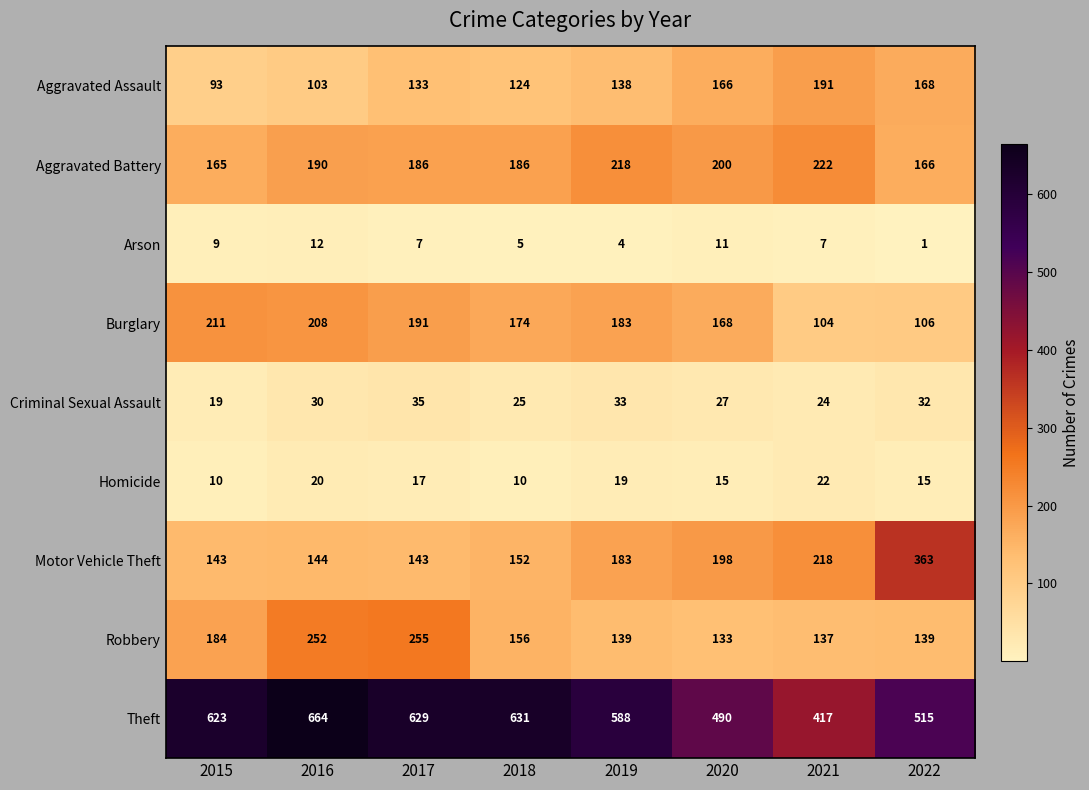

What is the spread (max minus min) of values at 2019?

584